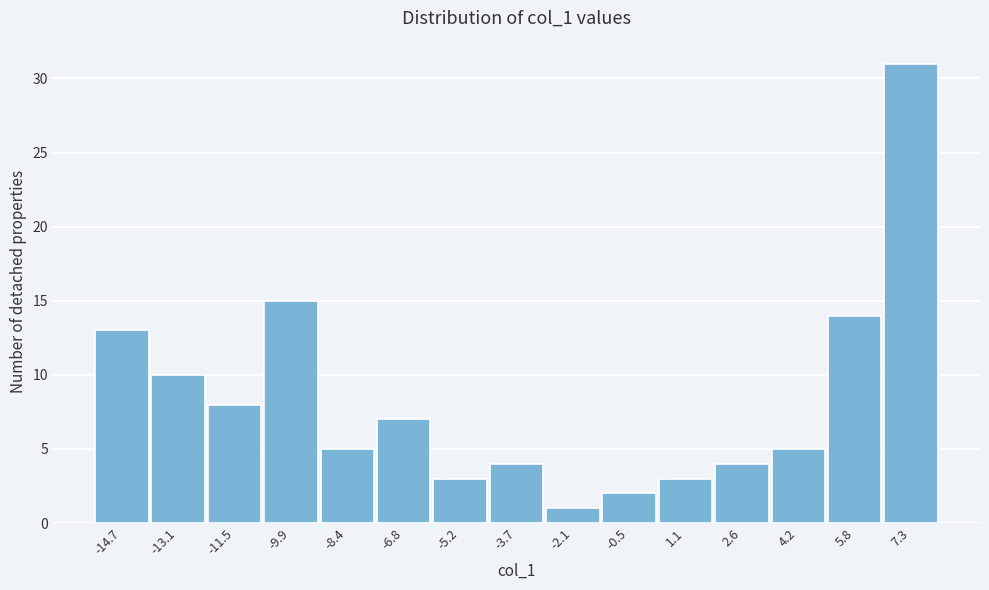

Reading left to right, transcribe all the data shown in this chart.

13	10	8	15	5	7	3	4	1	2	3	4	5	14	31